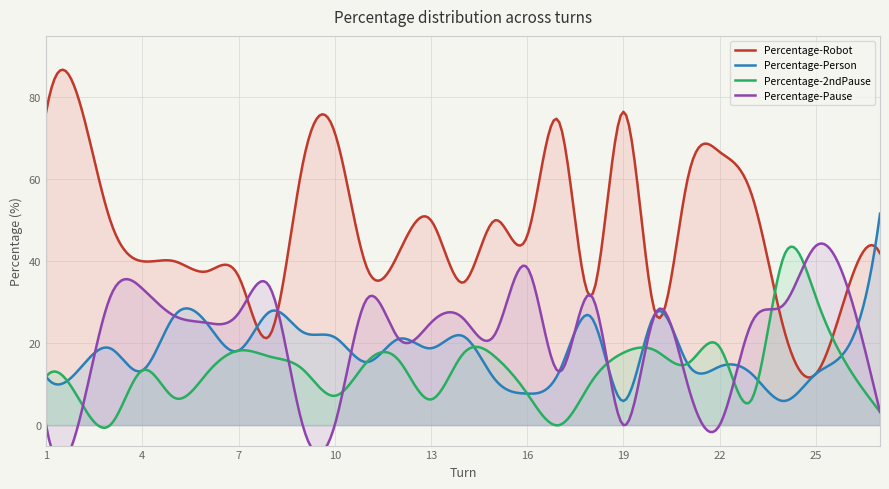

How many data points in Percentage-2ndPause are less than 13?

12